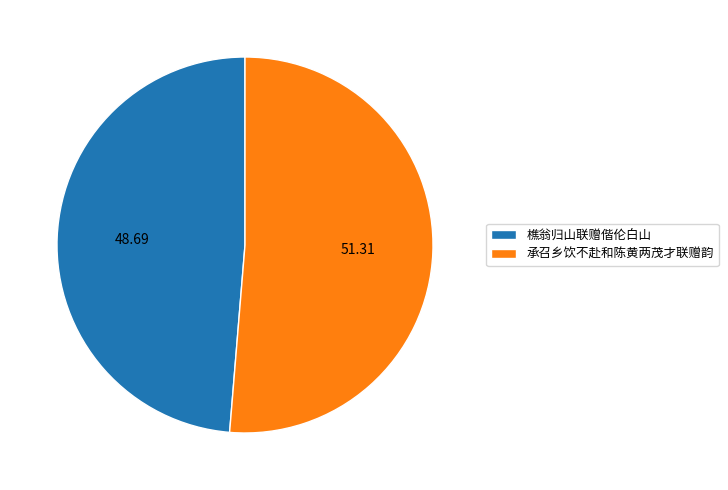

Rank the categories by value from lowest to highest.

樵翁归山联赠偕伦白山, 承召乡饮不赴和陈黄两茂才联赠韵